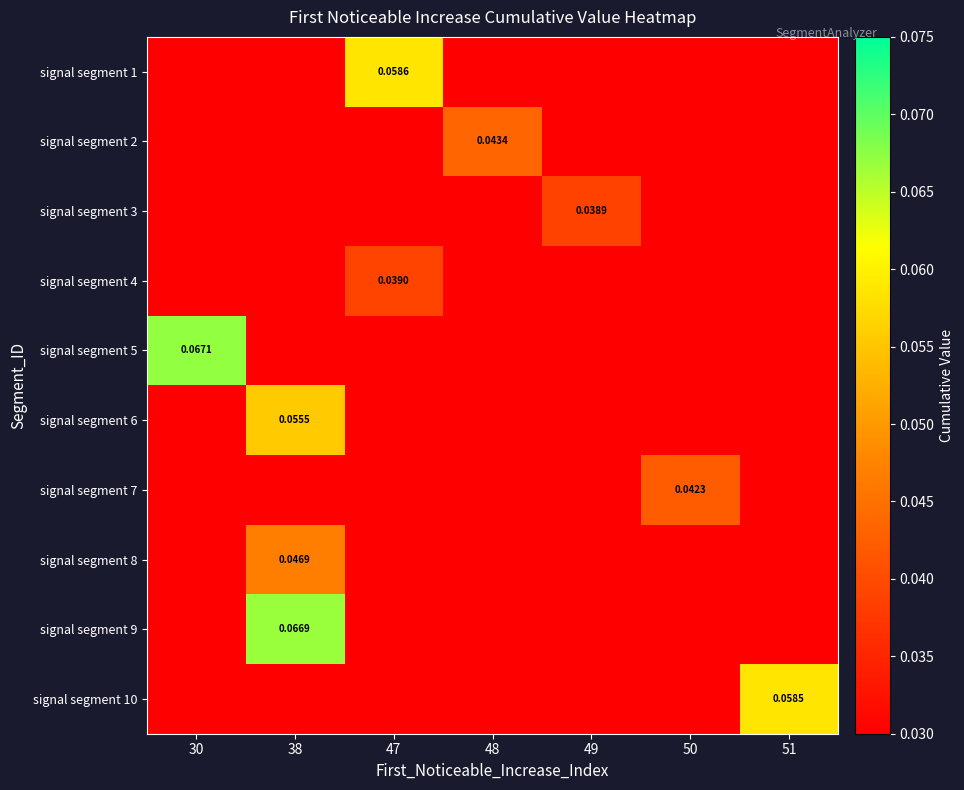

At 30, list the series in order from smallest to largest.

signal segment 1, signal segment 2, signal segment 3, signal segment 4, signal segment 6, signal segment 7, signal segment 8, signal segment 9, signal segment 10, signal segment 5